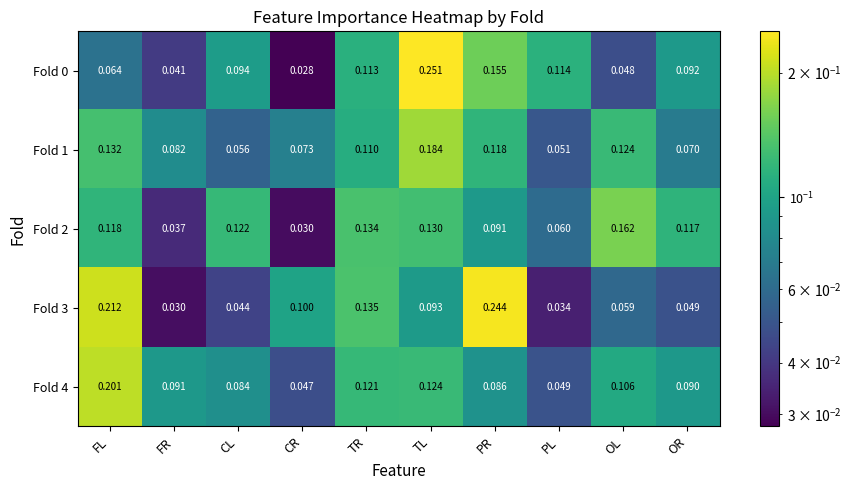

Rank the categories by Fold 1 value from lowest to highest.

PL, CL, OR, CR, FR, TR, PR, OL, FL, TL